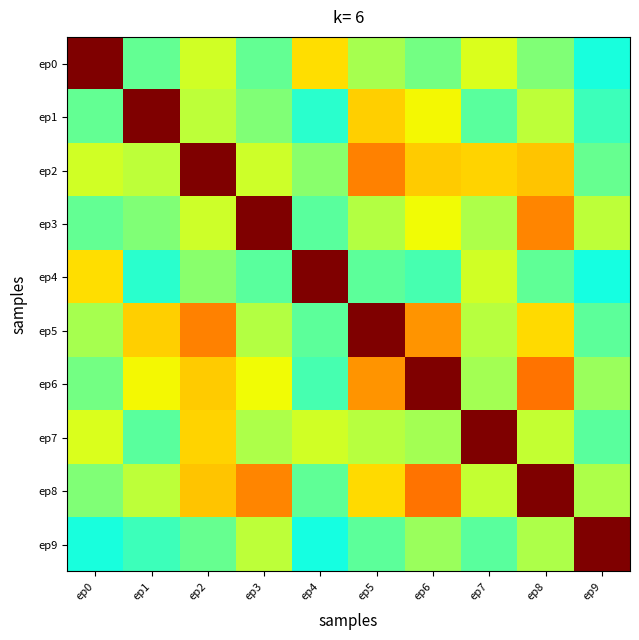

What is the smallest value displayed?

0.4